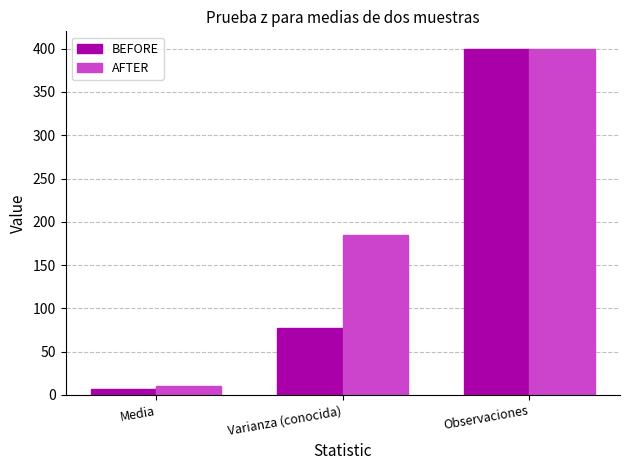

At which category does the chart reach its peak across all series?

Observaciones